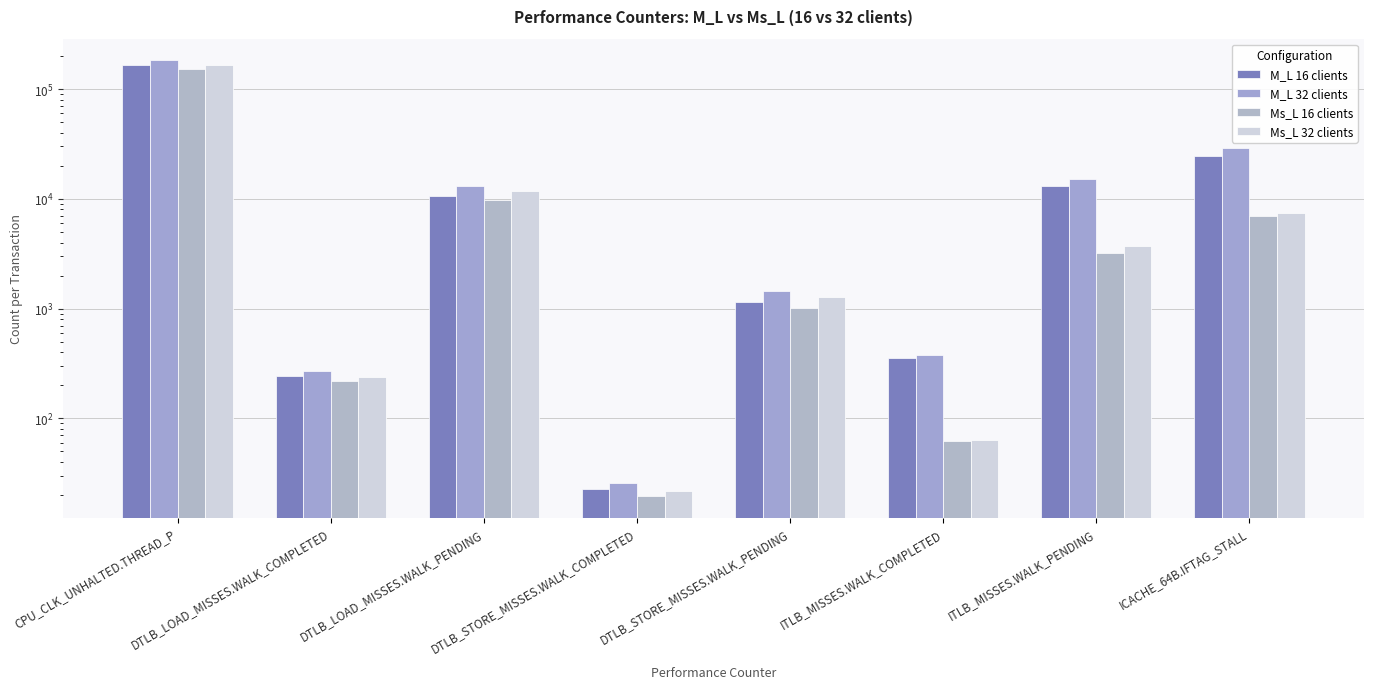

What is the average value of the M_L 32 clients series?

30162.5